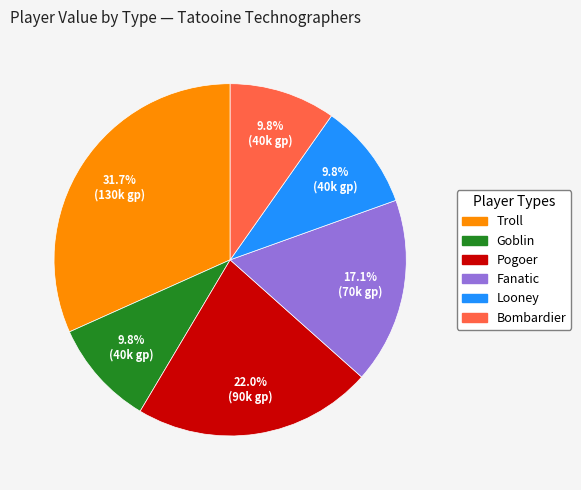

Do Troll and Fanatic together represent more than half of the pie?

No